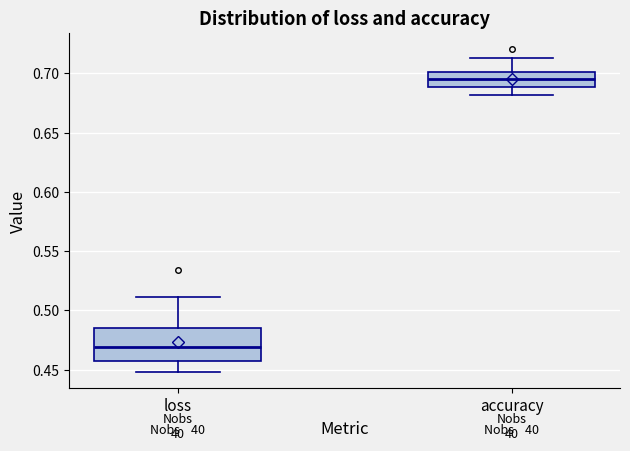

Which box is the tallest, from its lower edge to its upper edge?

loss